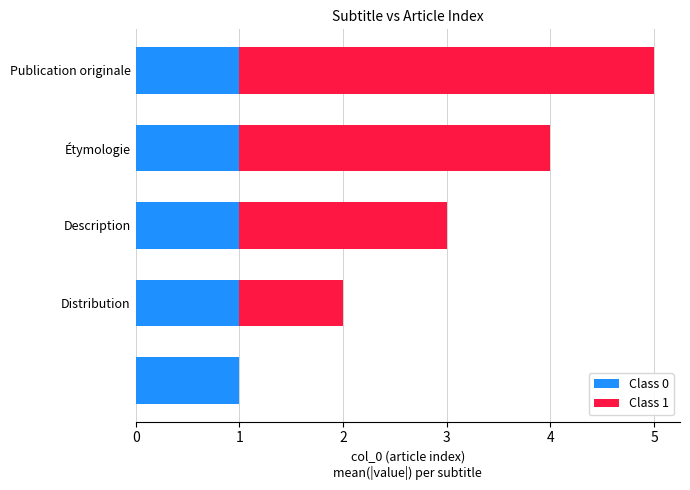

Reading right to left, list all the values displayed in this chart.

Class 0: 0.6	0.6	0.6	0.6	0.6
Class 1: 4.0	3.0	2.0	1.0	0.0